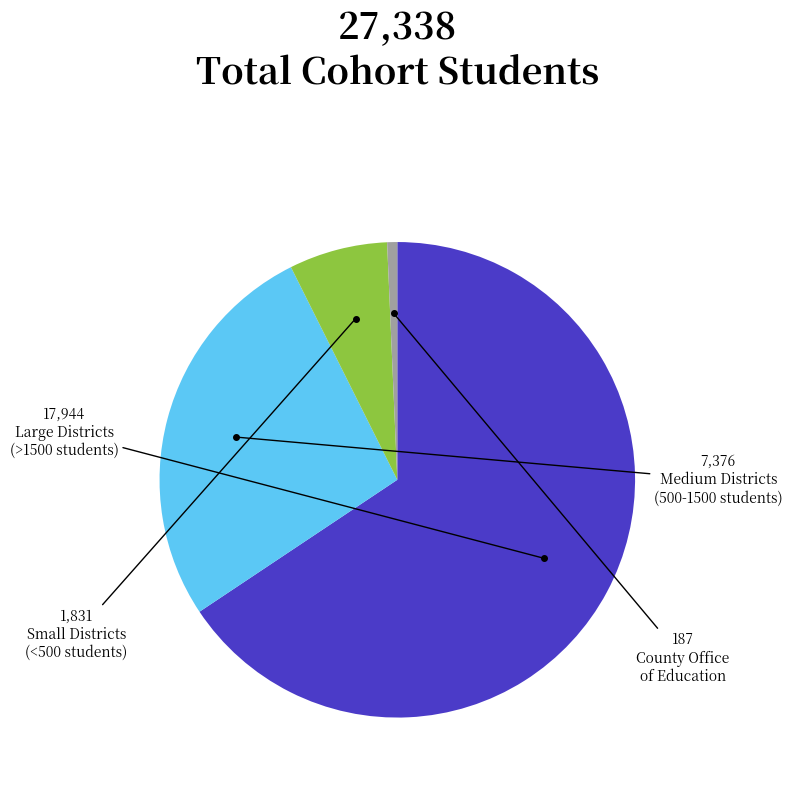

Is there any slice that represents more than half of the pie?

Yes